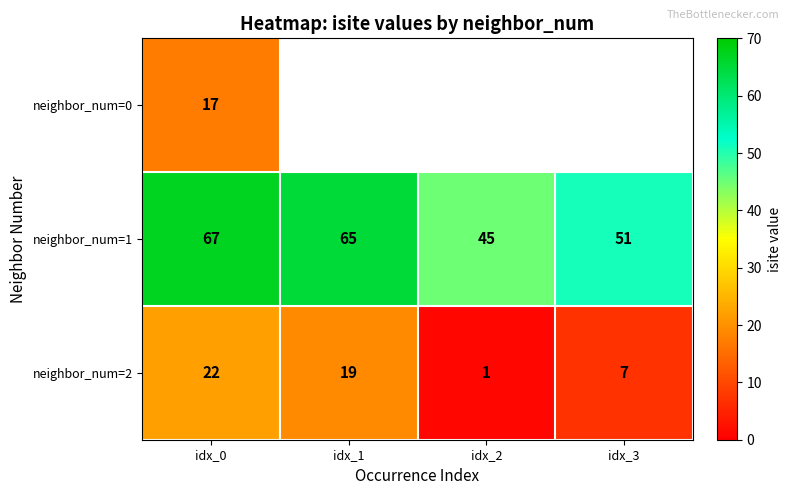

What is the difference between the highest and lowest values at idx_0?

50